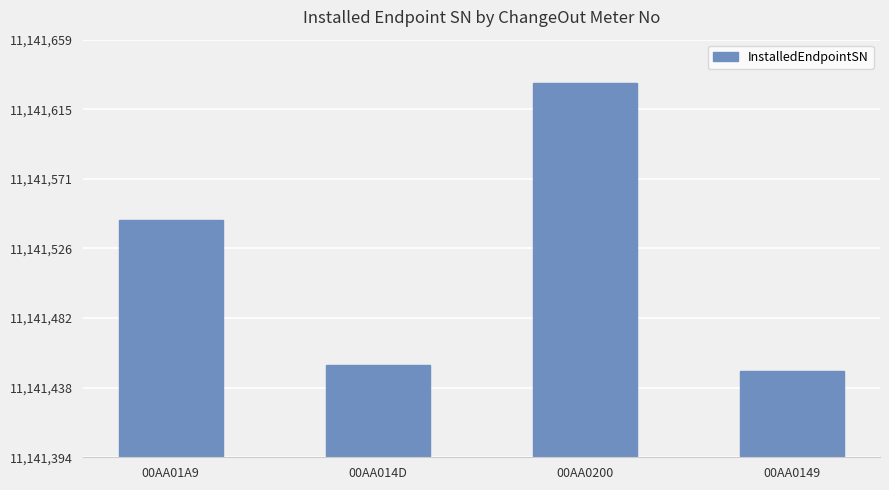

Between 00AA0200 and 00AA01A9, which is larger?

00AA0200